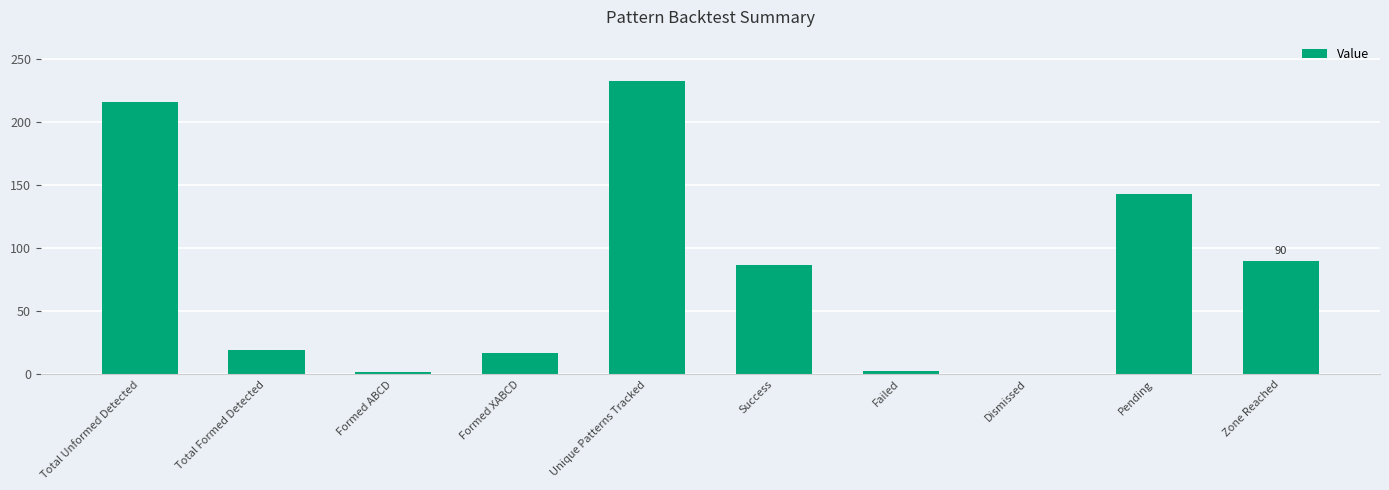

What is the sum of all values?

810